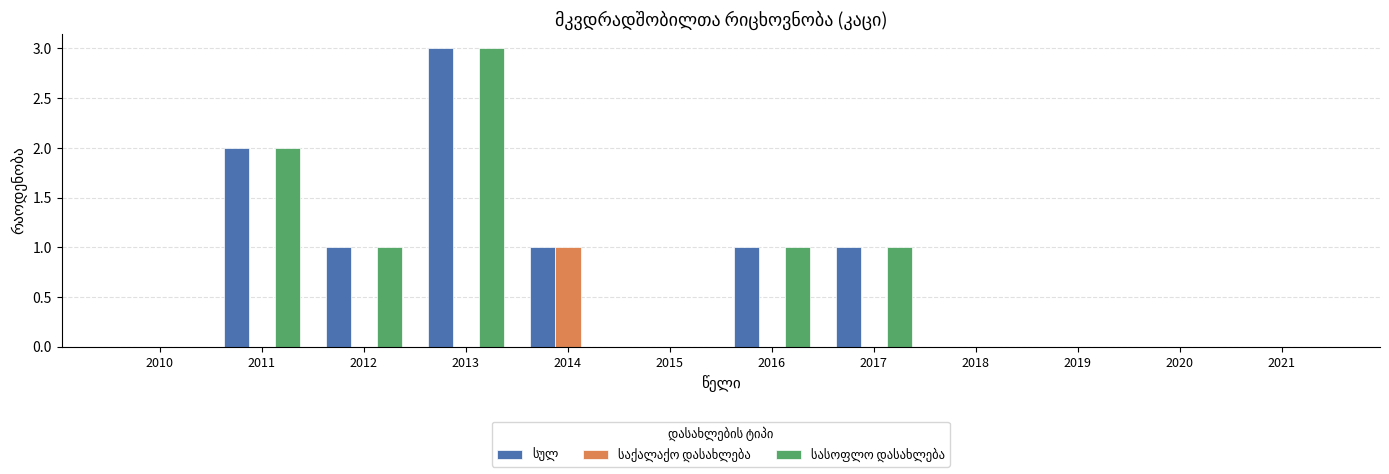

At which category does the chart reach its peak across all series?

2013